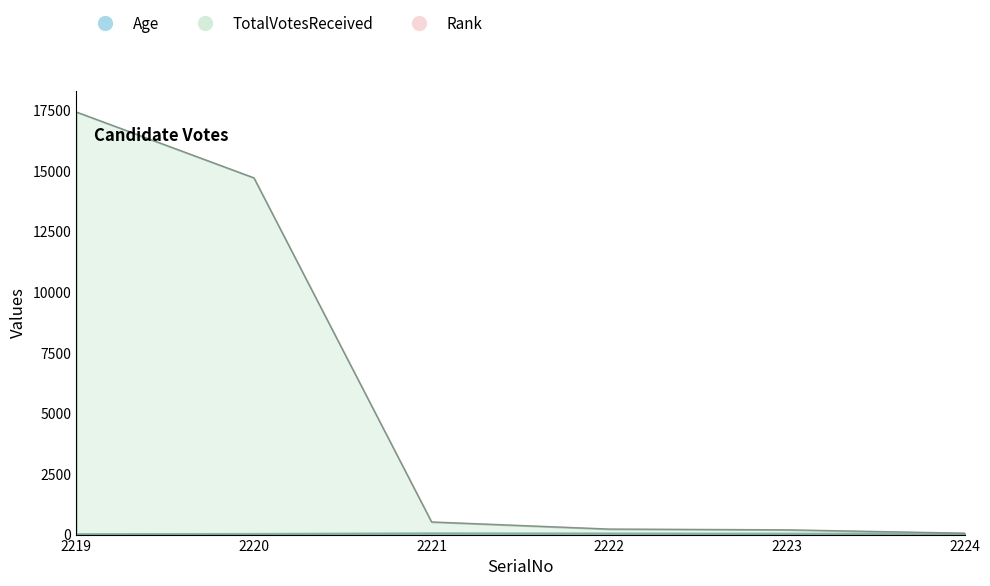

What is the highest value of the Age series?

76